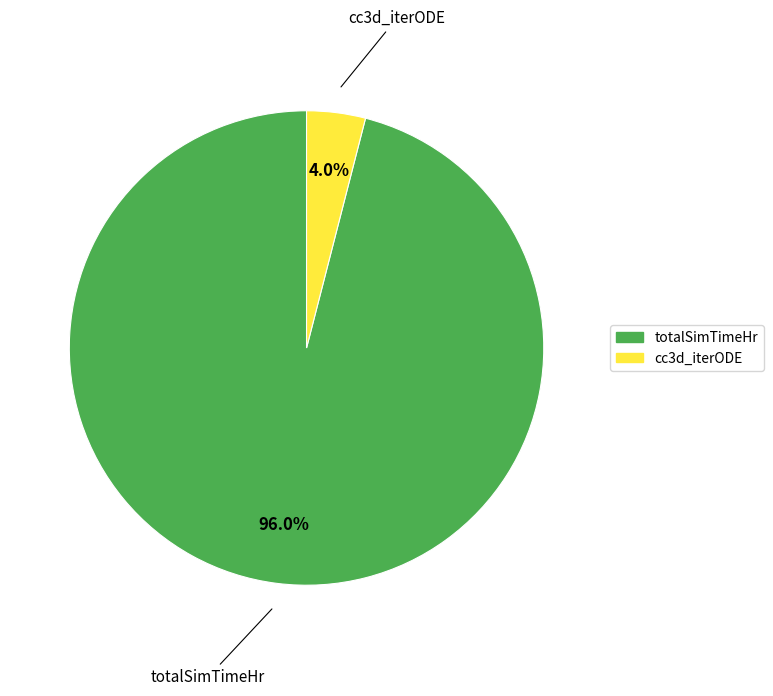

To the nearest percent, what is the average slice percentage?

50%